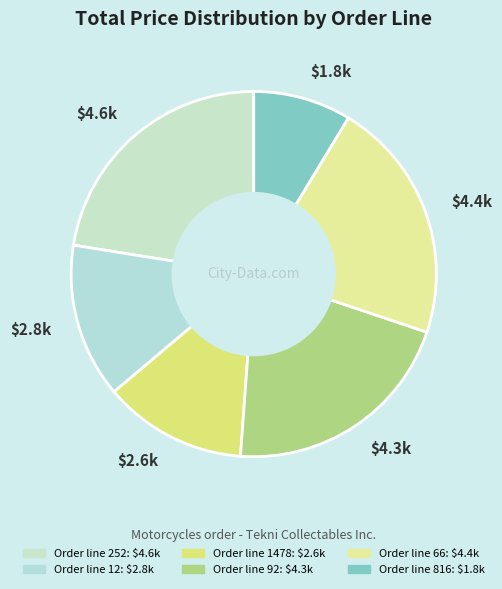

Does $2.6k account for over 50% of the chart?

No